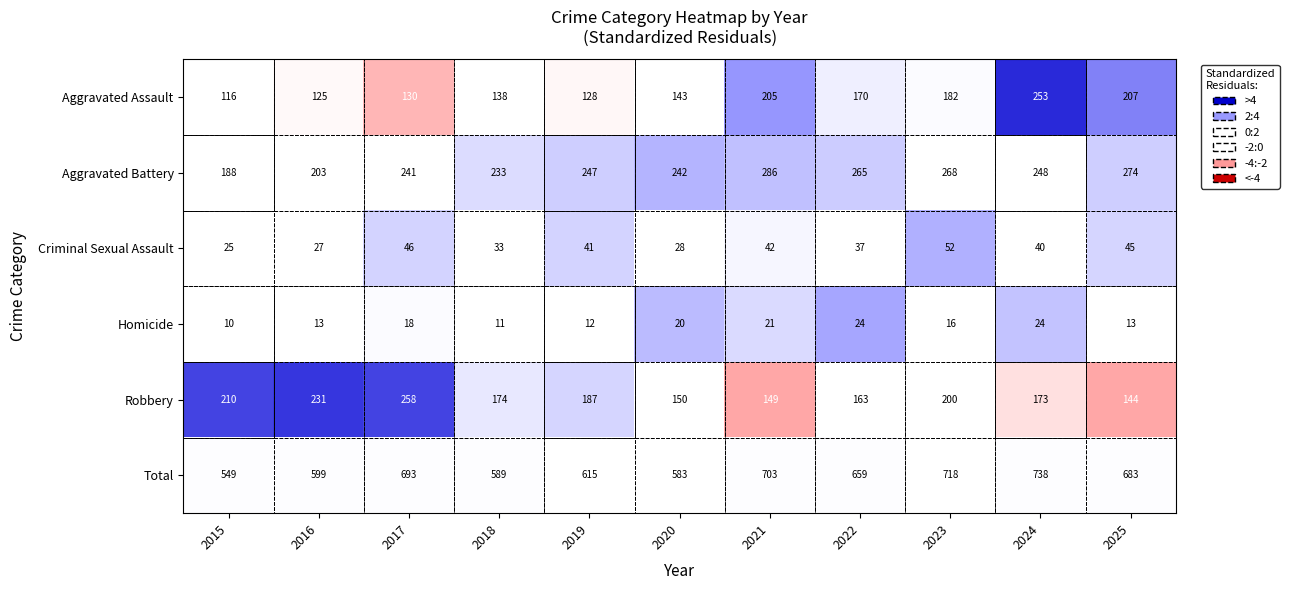

At which category is the sum across all series the highest?

2024